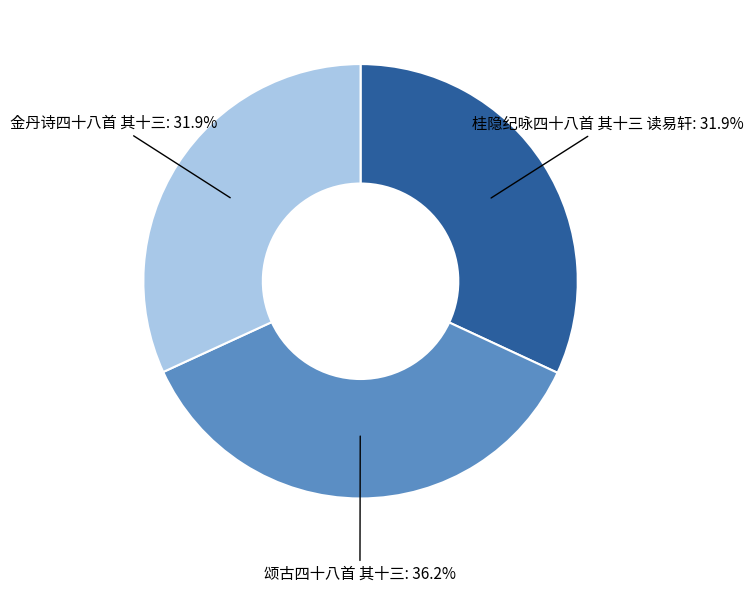

Approximately how many times larger is the value at 桂隐纪咏四十八首 其十三 读易轩 compared to 颂古四十八首 其十三?

0.9